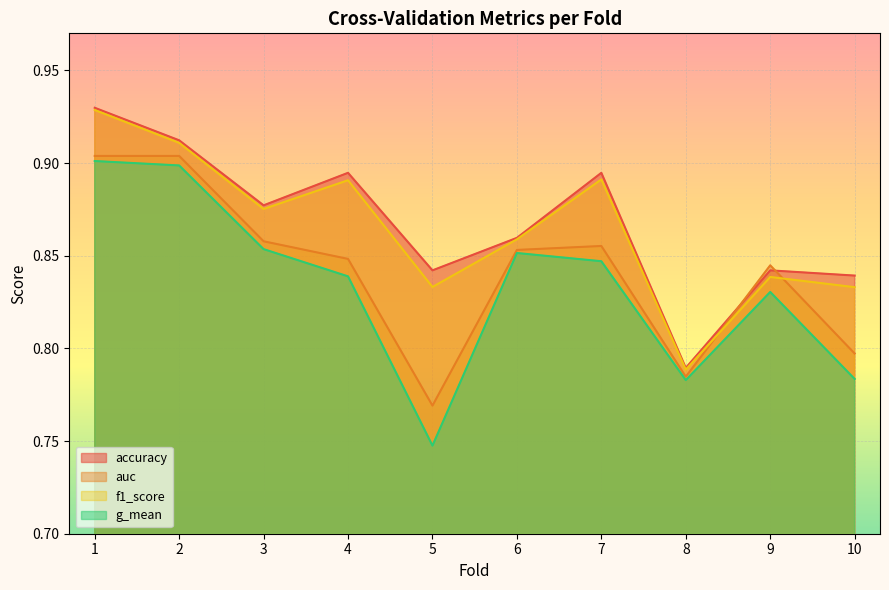

What is the value of the auc point at the 3rd from the left?

0.9